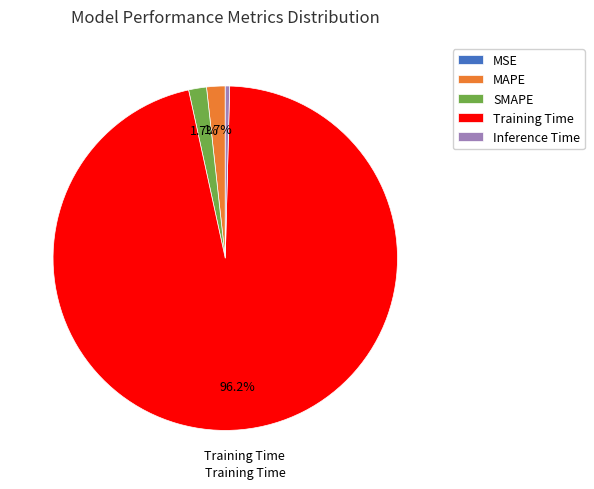

What is the largest slice in the pie chart?

Training Time